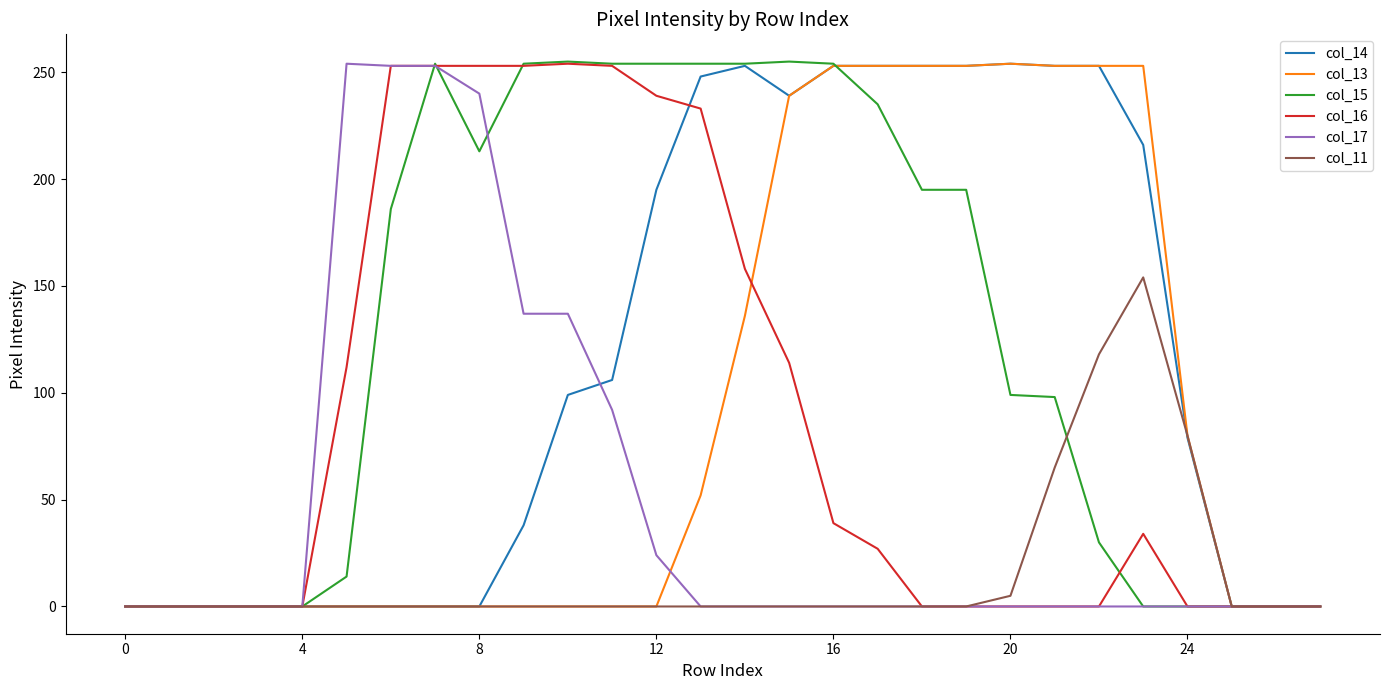

After their last crossing, which series has the higher values: col_16 or col_13?

col_13